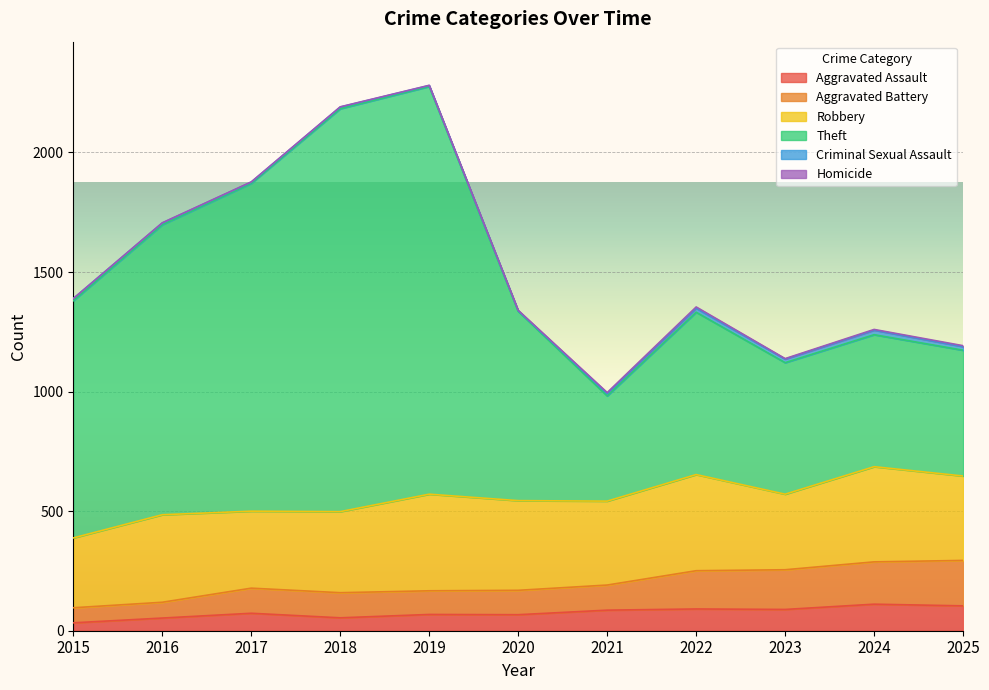

True or false: Theft has a value of 1702 at 2023.

False